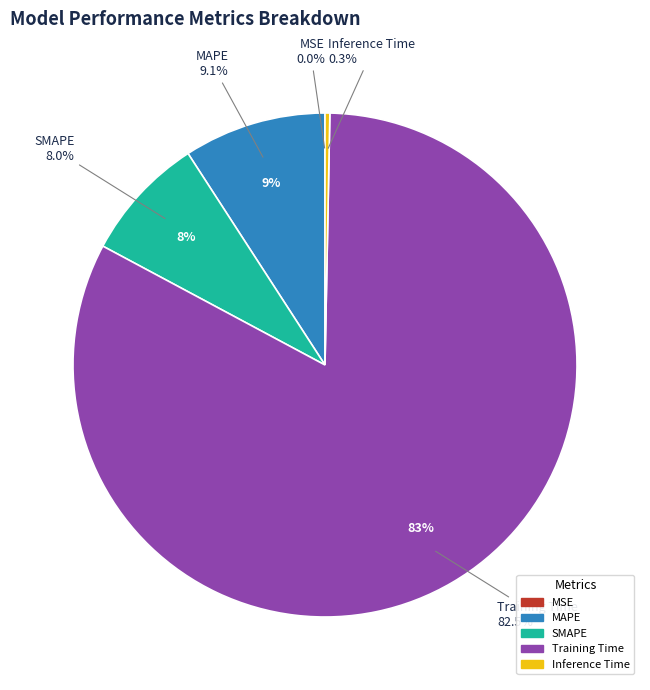

What is the smallest slice in the pie chart?

MSE